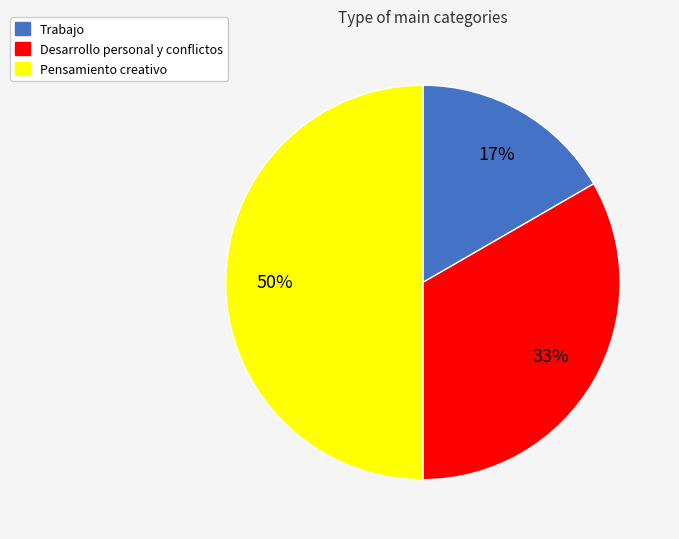

Is it true that Trabajo is 17% of the pie?

True